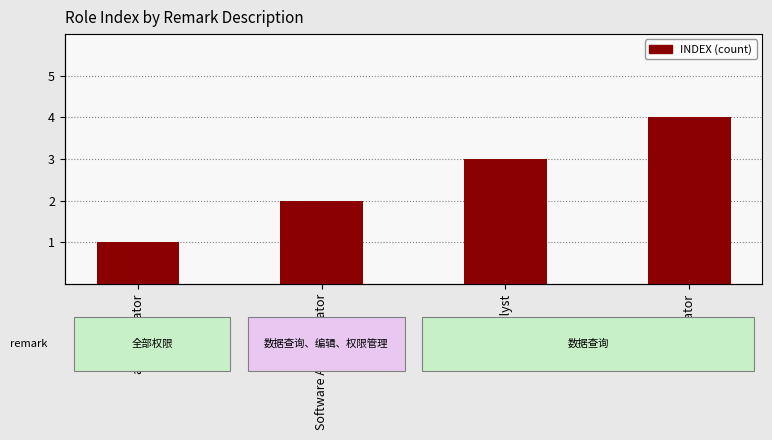

What is the change in value from administrator to operator?

+3